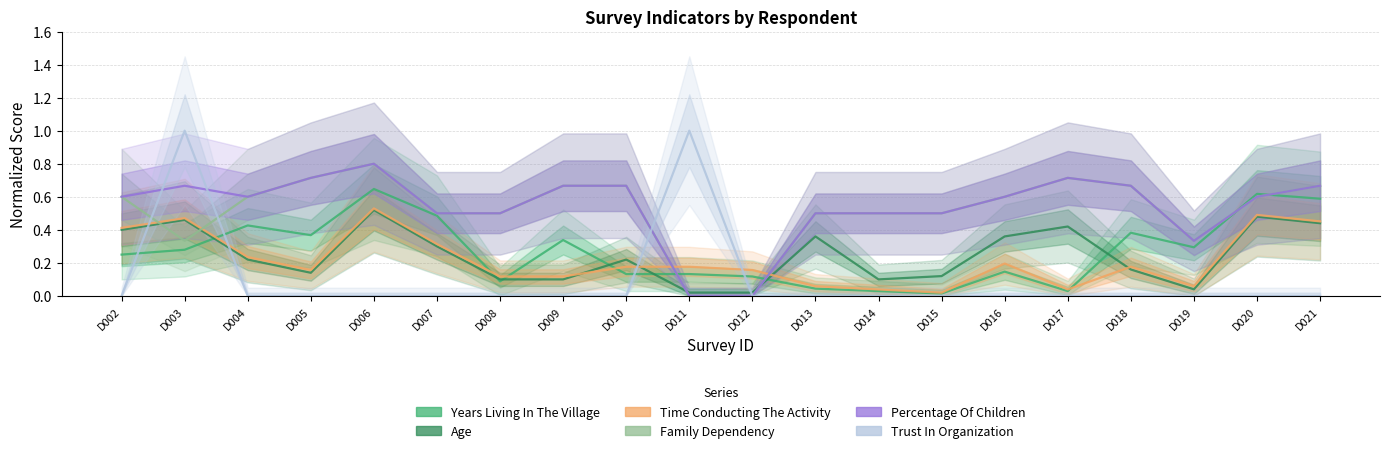

Rank the categories by Time Conducting The Activity value from lowest to highest.

D015, D014, D017, D013, D019, D008, D009, D005, D012, D010, D011, D018, D016, D004, D007, D002, D021, D003, D020, D006